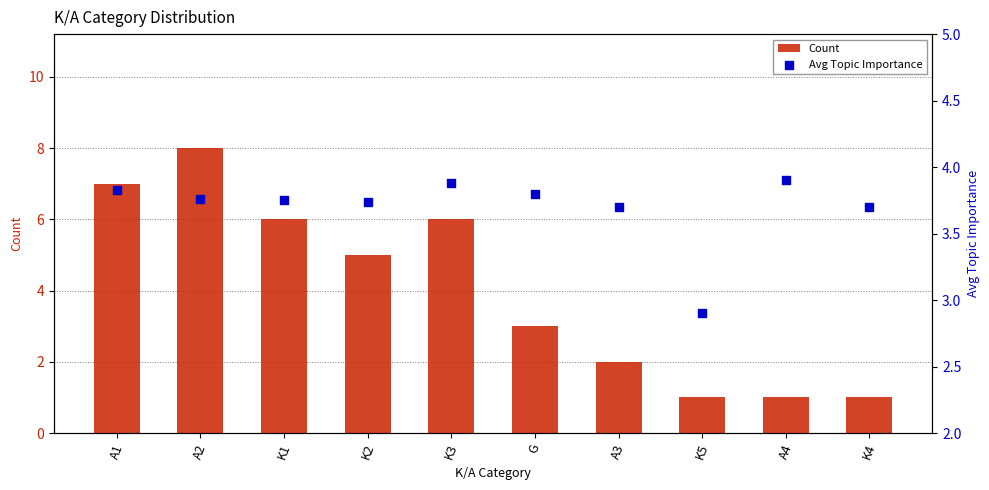

Which series reaches the maximum Y coordinate?

Count